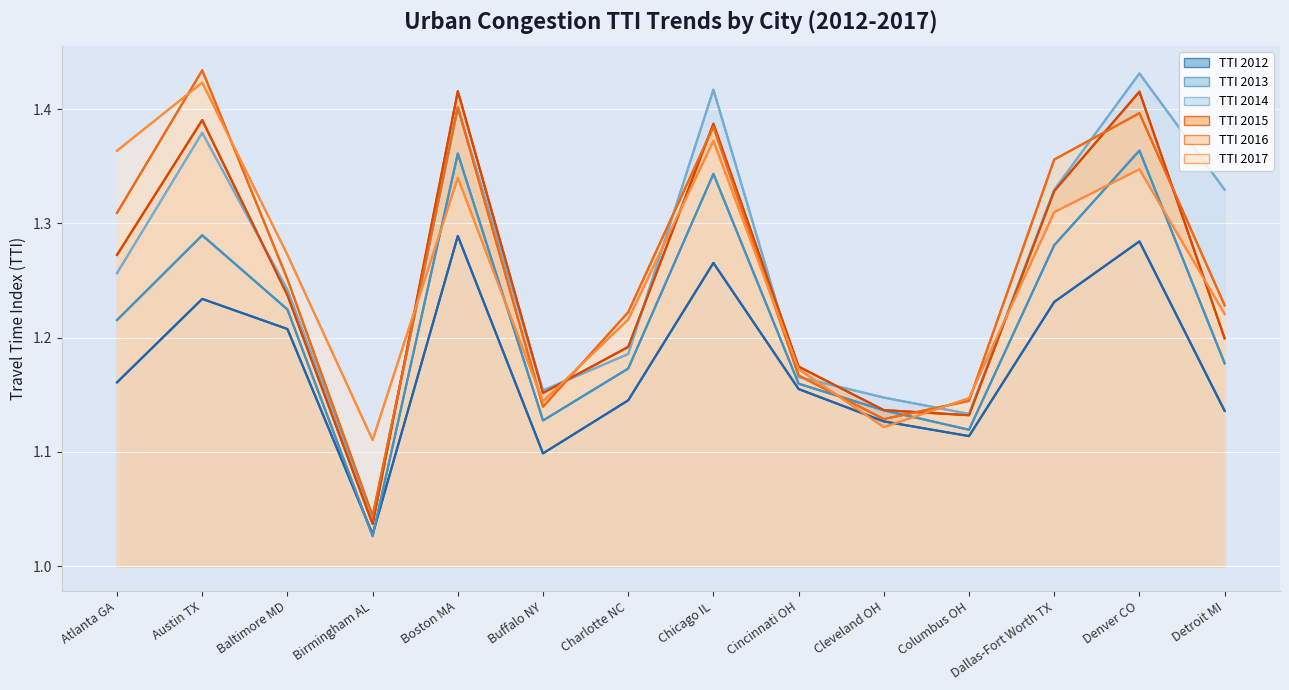

Reading left to right, list all the values displayed in this chart.

TTI 2012: 1.2	1.2	1.2	1.0	1.3	1.1	1.1	1.3	1.2	1.1	1.1	1.2	1.3	1.1
TTI 2013: 1.2	1.3	1.2	1.0	1.4	1.1	1.2	1.3	1.2	1.1	1.1	1.3	1.4	1.2
TTI 2014: 1.3	1.4	1.2	1.0	1.4	1.2	1.2	1.4	1.2	1.1	1.1	1.3	1.4	1.3
TTI 2015: 1.3	1.4	1.2	1.0	1.4	1.2	1.2	1.4	1.2	1.1	1.1	1.3	1.4	1.2
TTI 2016: 1.3	1.4	1.3	1.0	1.4	1.1	1.2	1.4	1.2	1.1	1.1	1.4	1.4	1.2
TTI 2017: 1.4	1.4	1.3	1.1	1.3	1.1	1.2	1.4	1.2	1.1	1.1	1.3	1.3	1.2